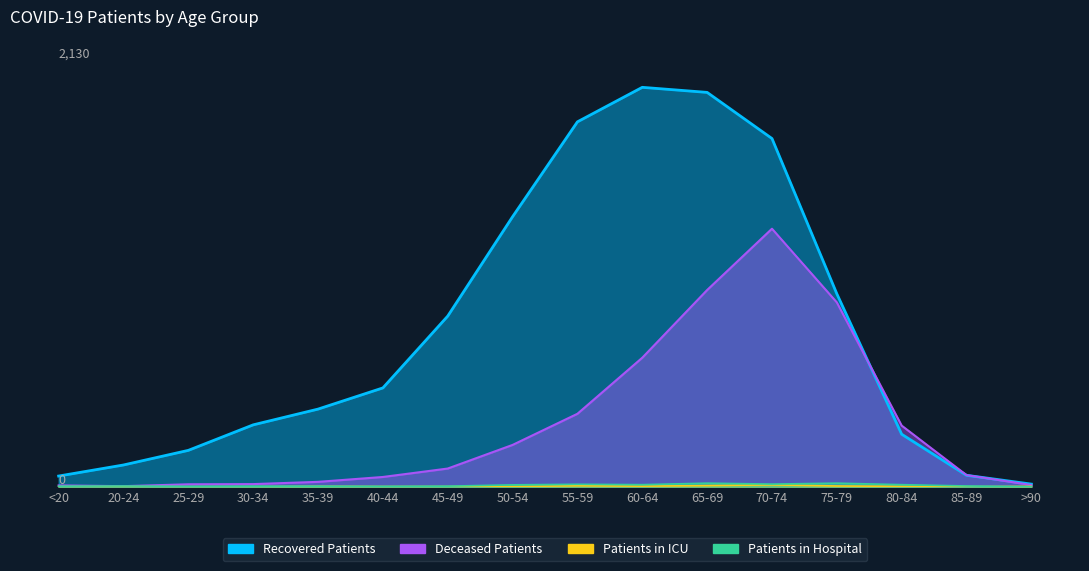

Where is patients_in_hospital nearest to the value 9?

50-54